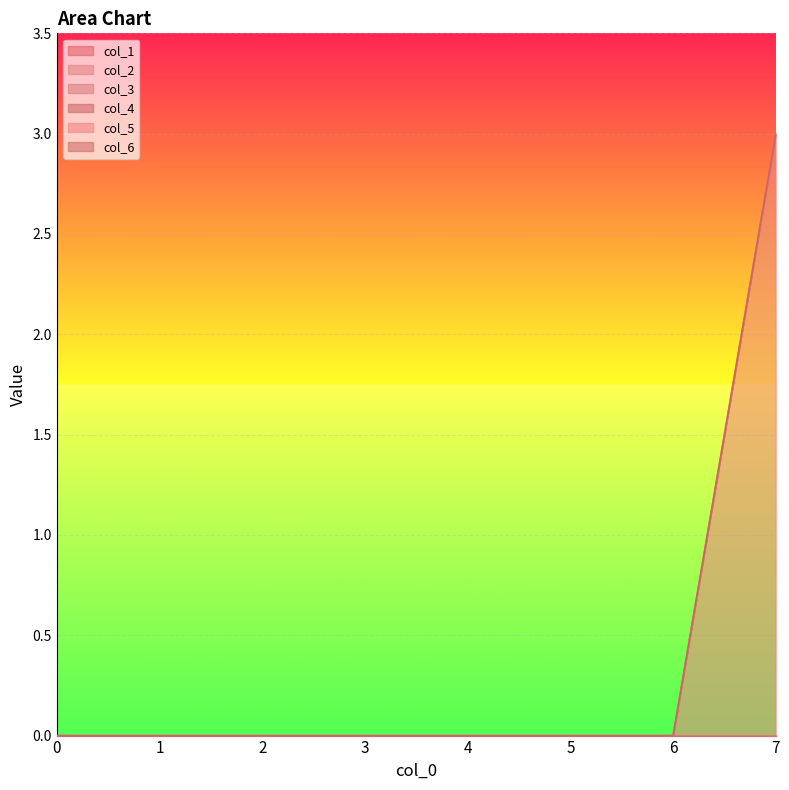

Reading left to right, transcribe all the data shown in this chart.

col_1: 0=0	1=0	2=0	3=0	4=0	5=0	6=0	7=0
col_2: 0=0	1=0	2=0	3=0	4=0	5=0	6=0	7=0
col_3: 0=0	1=0	2=0	3=0	4=0	5=0	6=0	7=0
col_4: 0=0	1=0	2=0	3=0	4=0	5=0	6=0	7=0
col_5: 0=0	1=0	2=0	3=0	4=0	5=0	6=0	7=3
col_6: 0=0	1=0	2=0	3=0	4=0	5=0	6=0	7=0